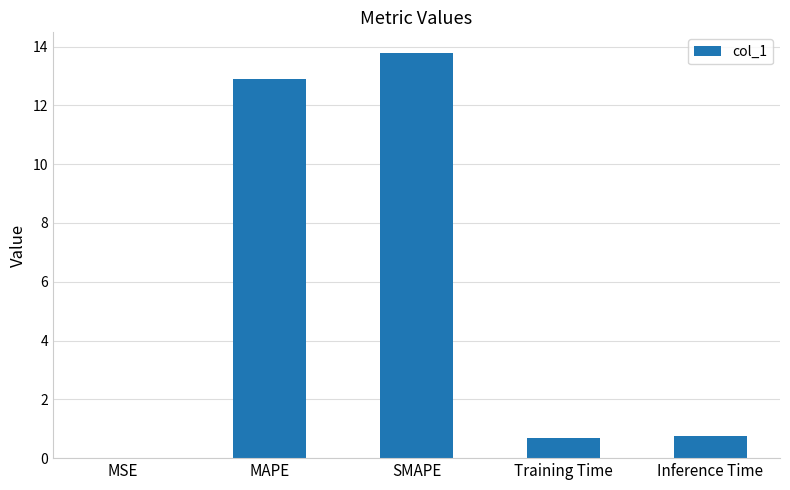

How many categories are shown in the chart?

5